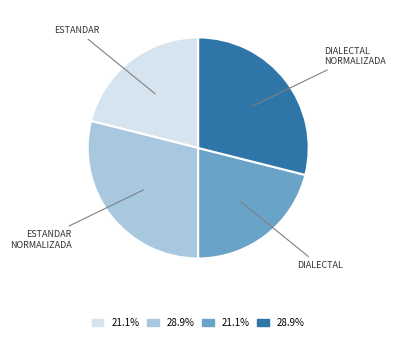

Is there any slice that represents more than half of the pie?

No